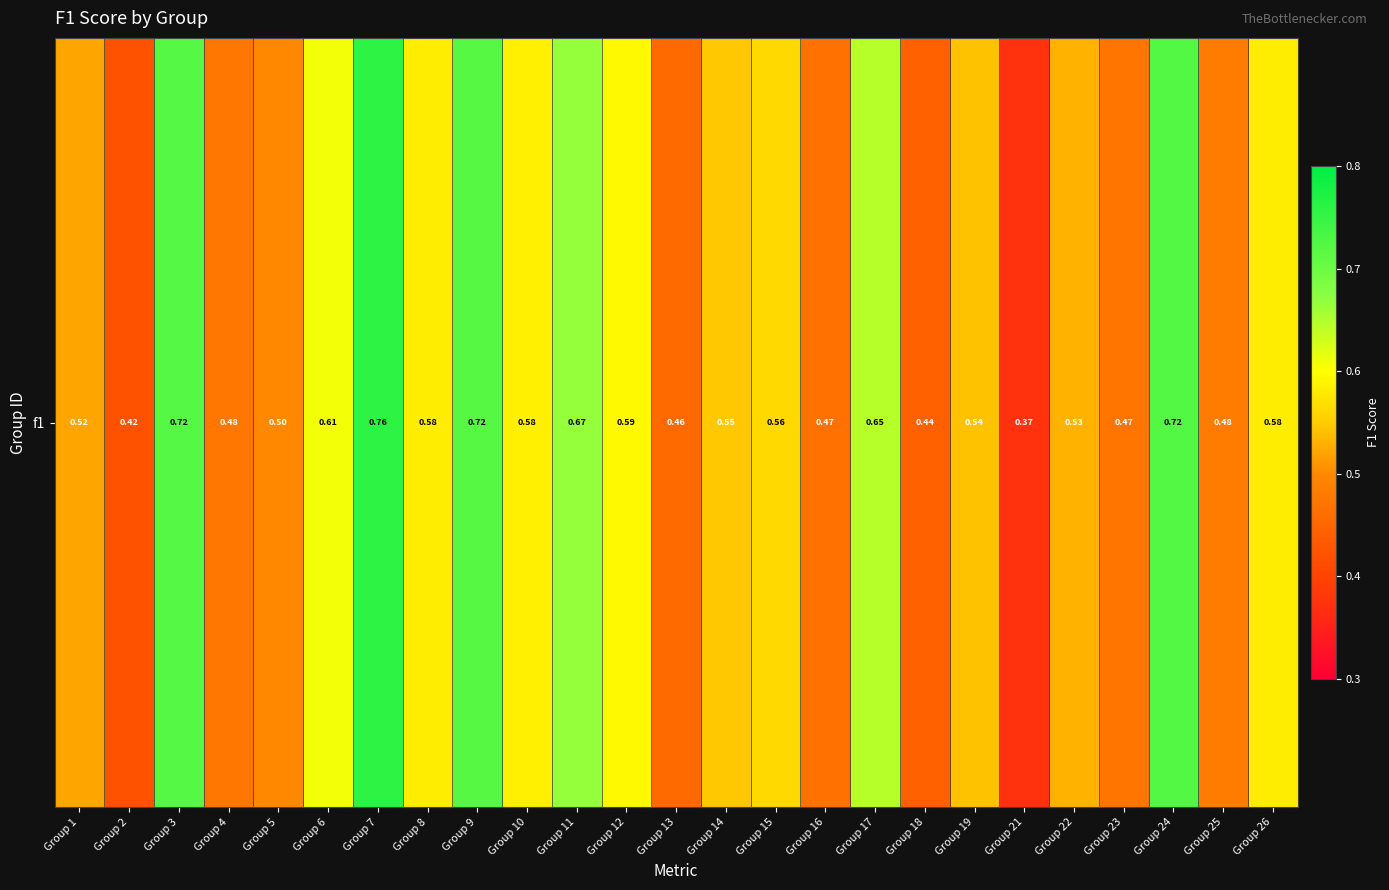

Count the values in the range 0 to 1.

25